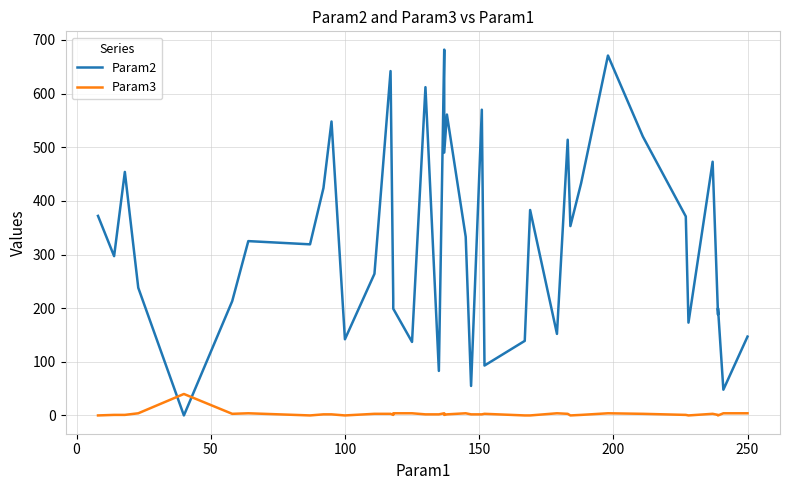

How many intersections are there between Param3 and Param2?

2